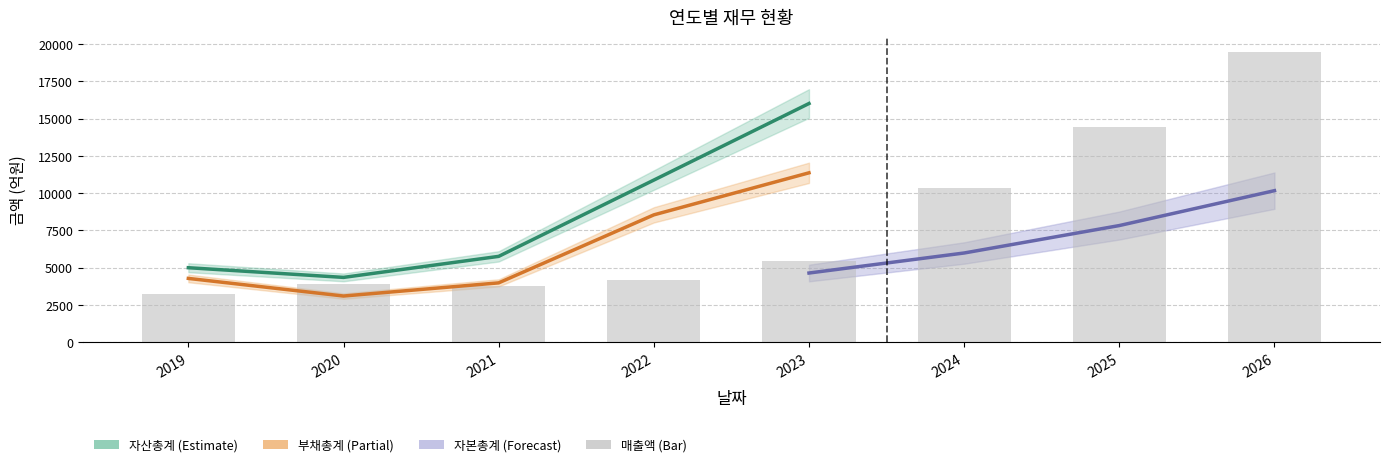

At which label does 자본총계(지배) reach its minimum?

2019